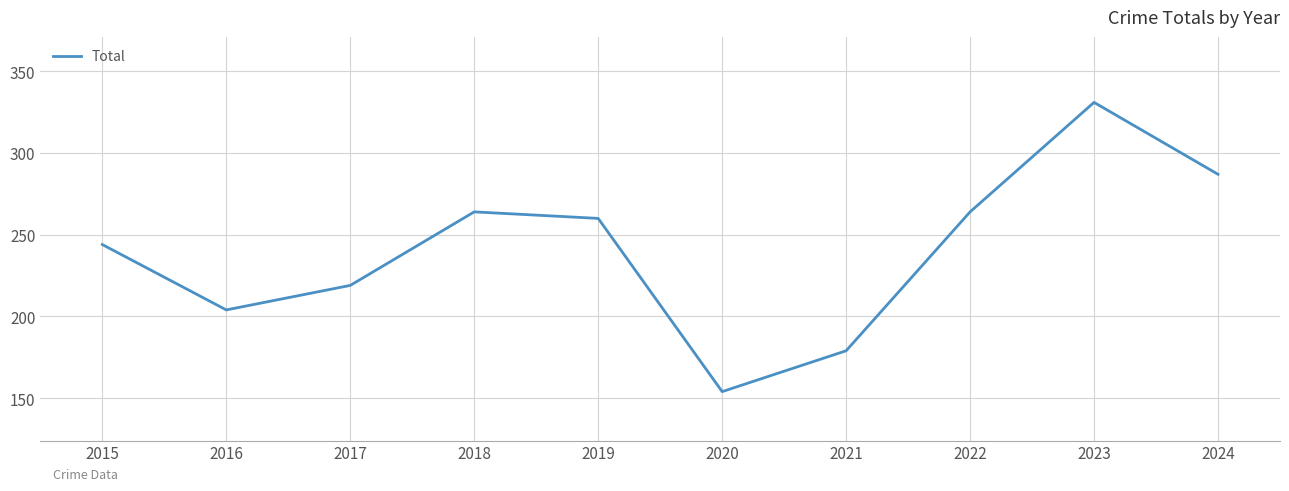

Is this an area chart (filled region under the line)?

No